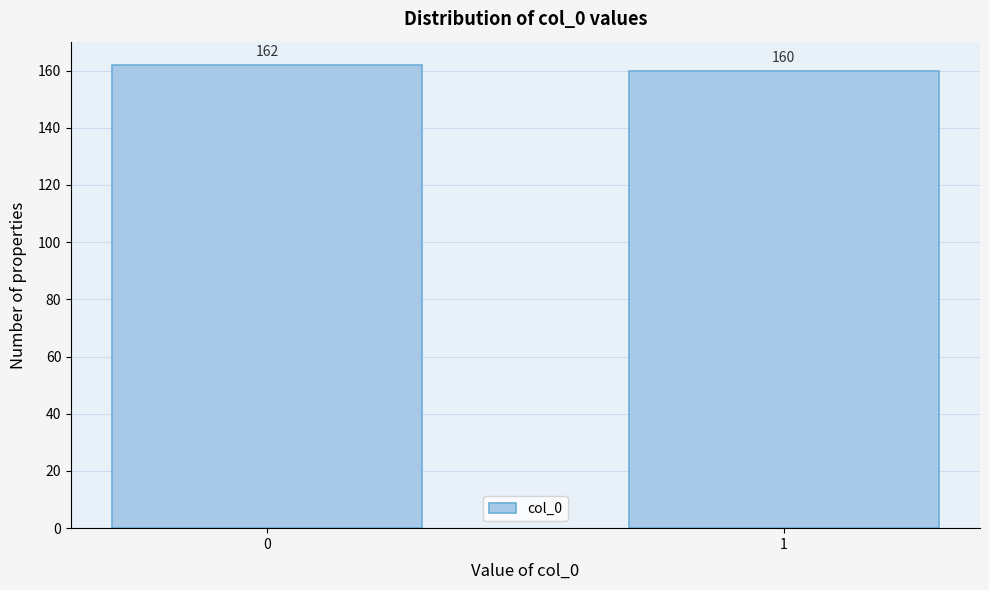

Reading left to right, transcribe all the data shown in this chart.

0=162	1=160